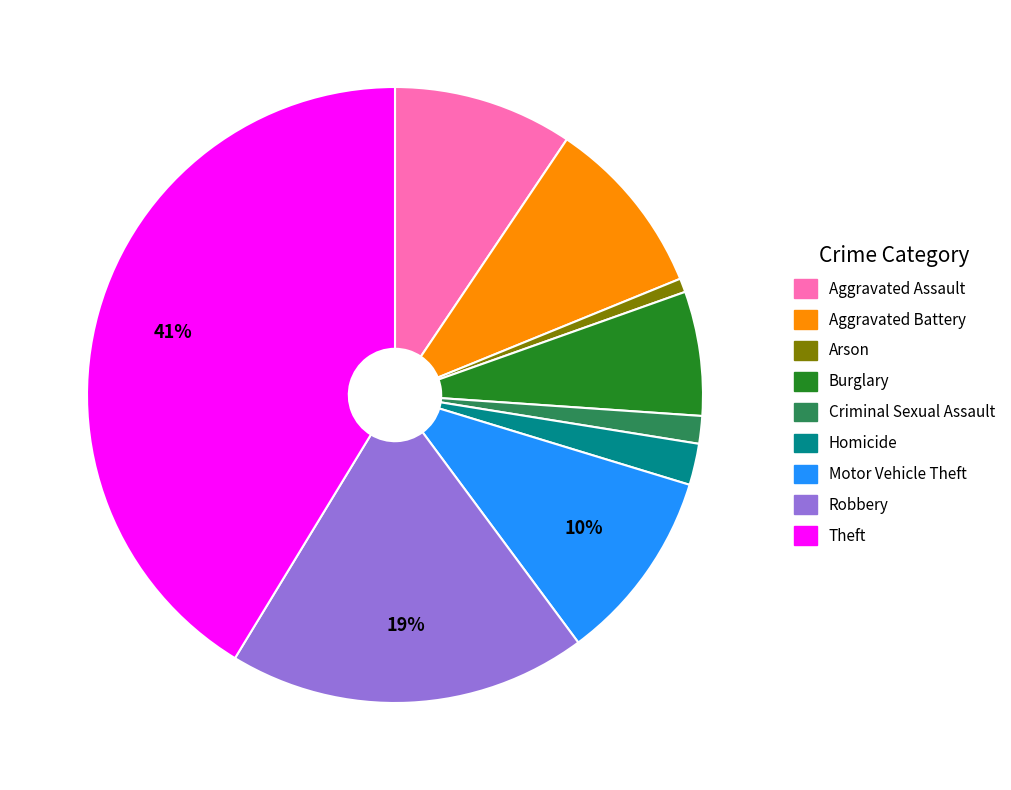

Which slice is the largest?

Theft